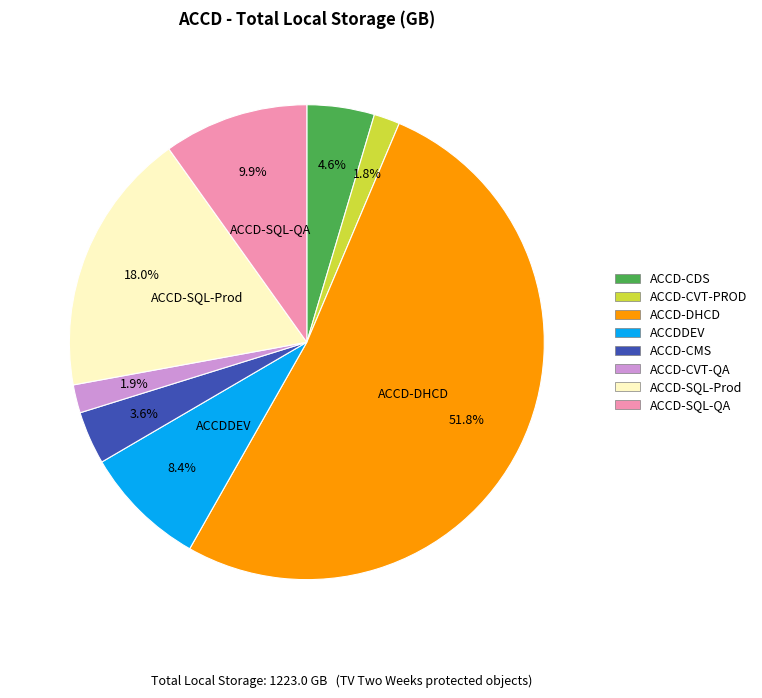

True or false: ACCD-DHCD accounts for 42% of the total.

False